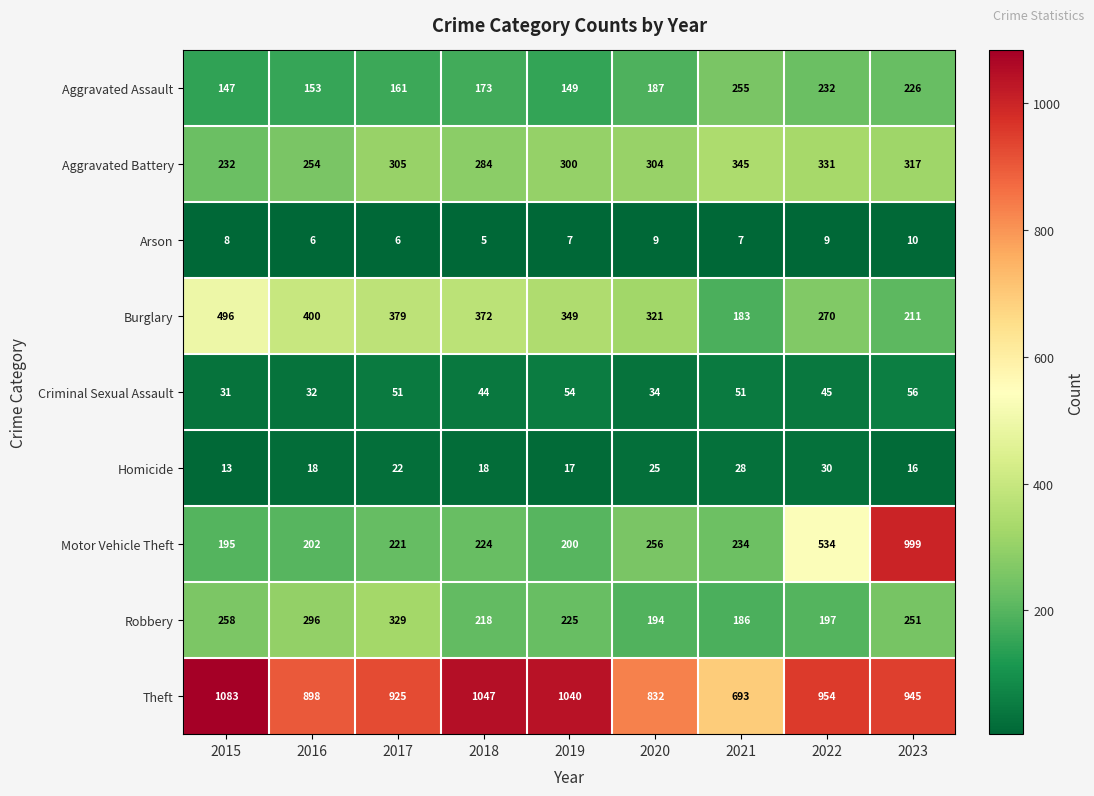

Read the Aggravated Assault value at 2022, to the nearest 50.

250